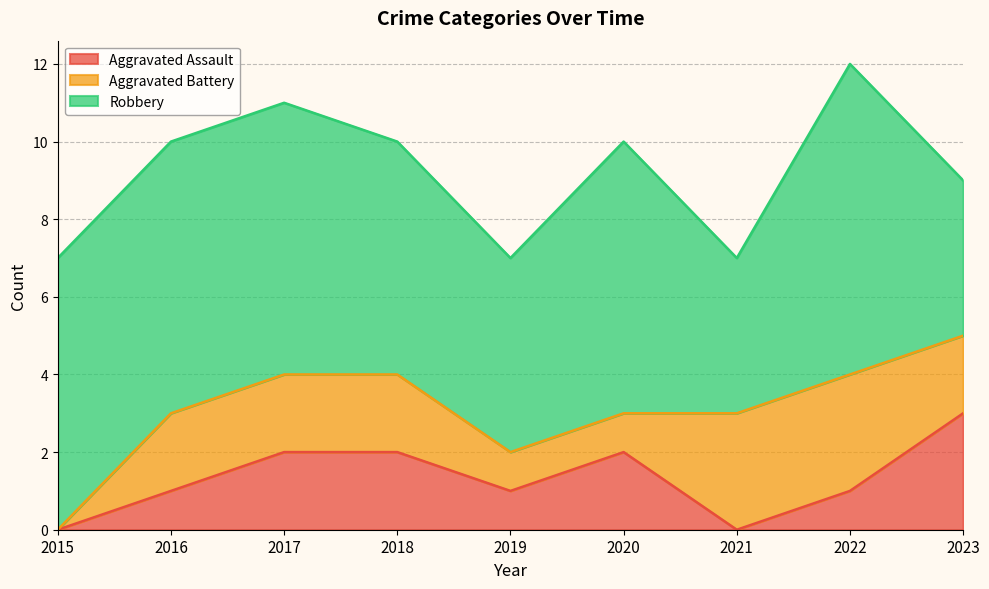

How many intersections are there between Aggravated Battery and Aggravated Assault?

2